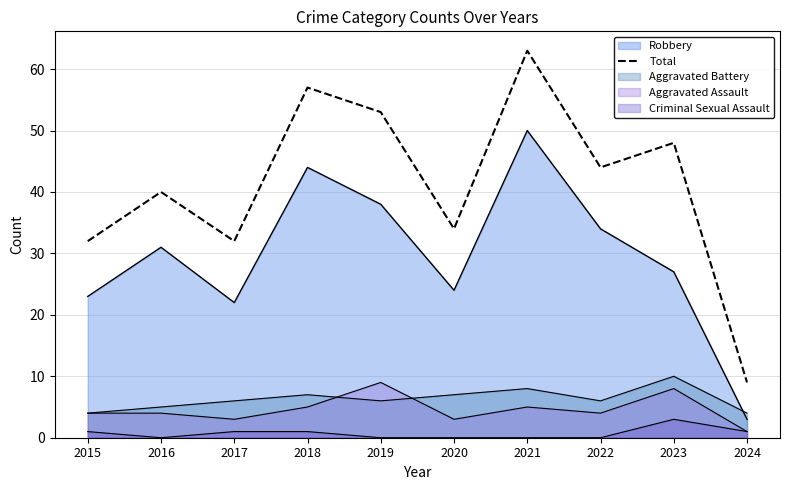

Reading left to right, extract all data points from this chart.

32	40	32	57	53	34	63	44	48	9